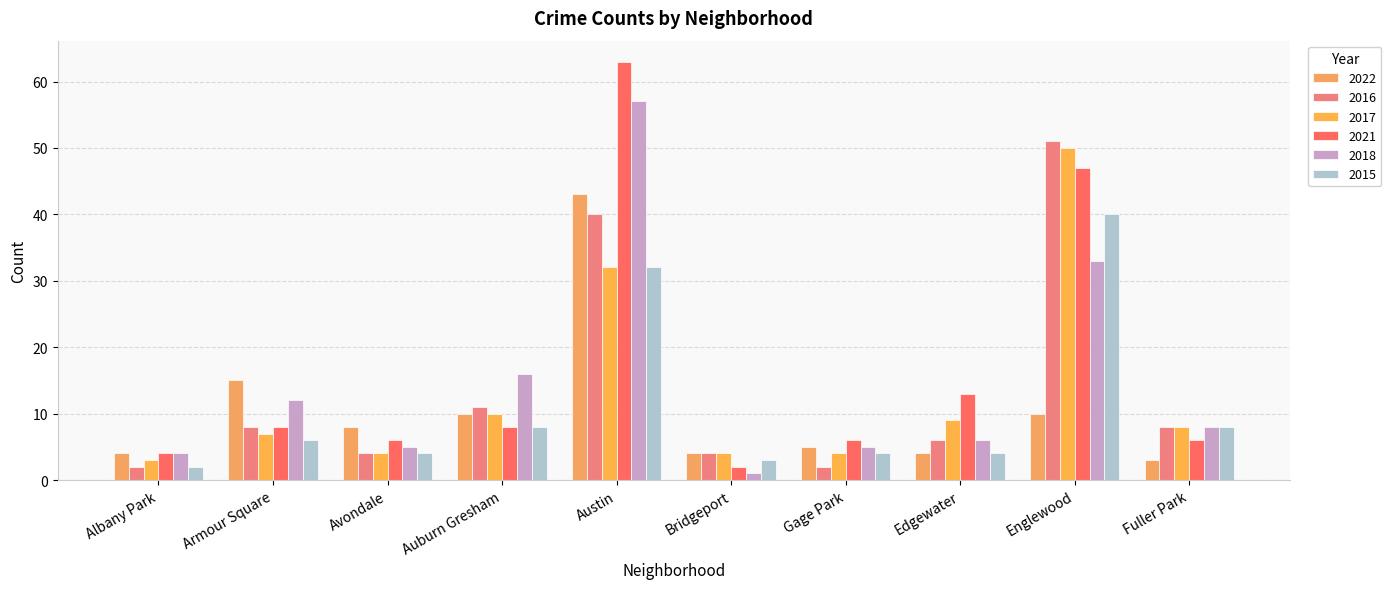

At which category is the sum across all series the highest?

Austin